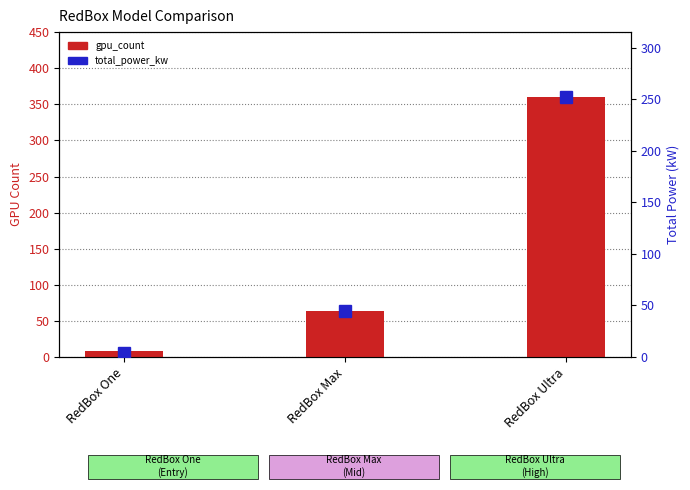

What is the difference between the total_power_kw values at RedBox Ultra and RedBox One?

248.4